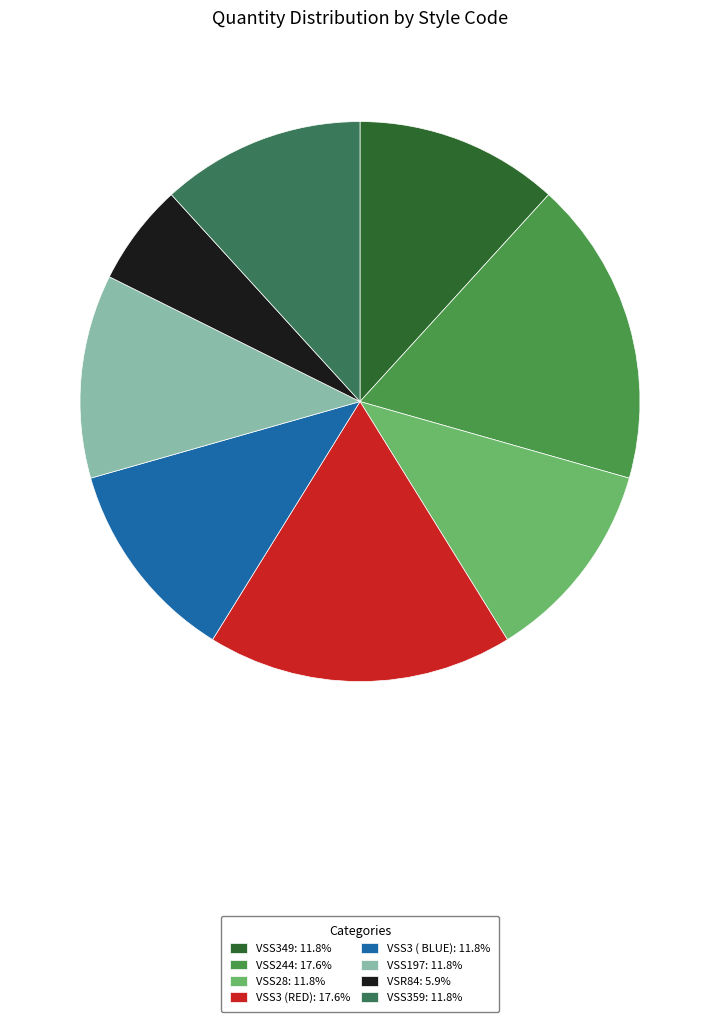

Is it true that VSS197 is 12% of the pie?

True